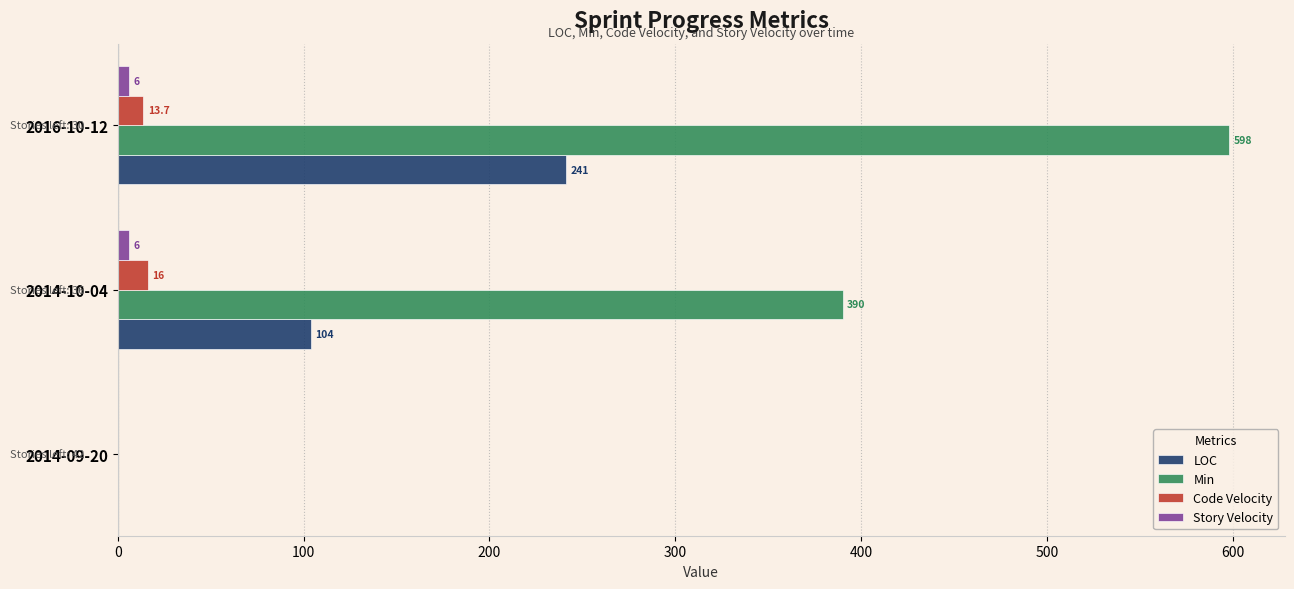

True or false: Code Velocity has a value of 0.0 at 2014-09-20.

True